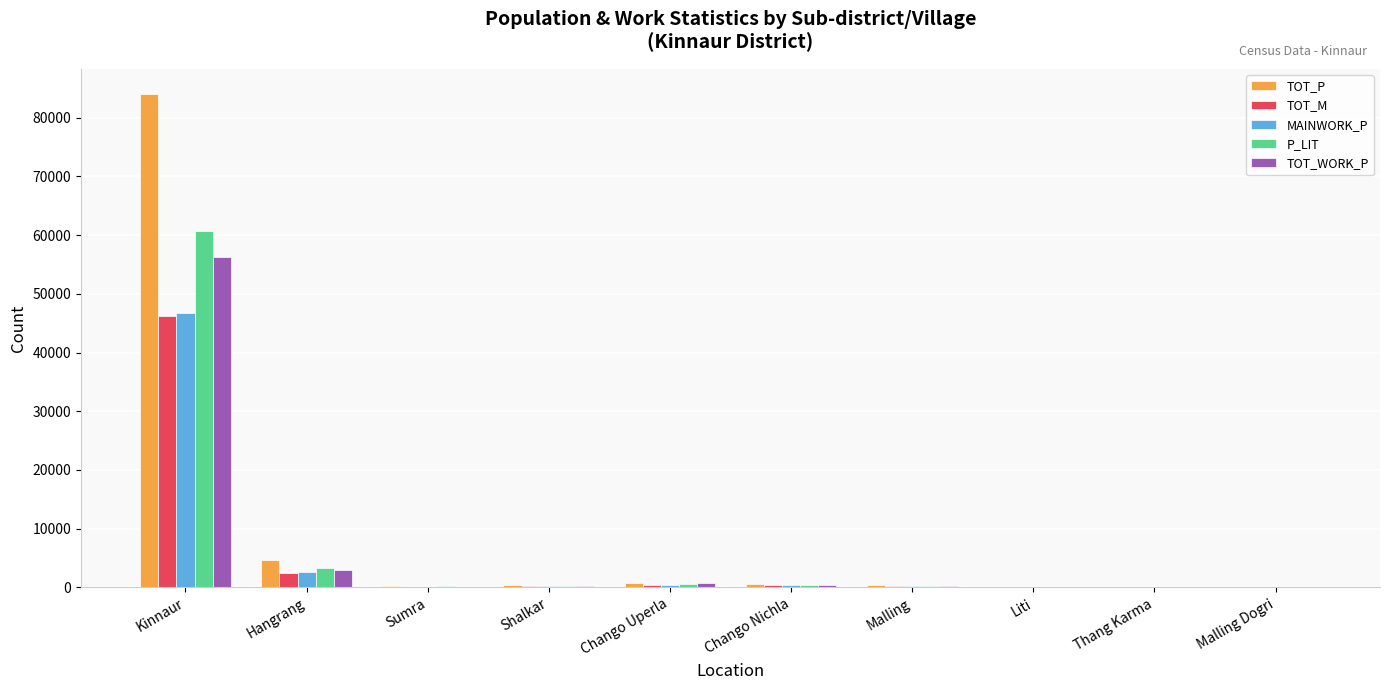

Where is TOT_WORK_P nearest to the value 28136?

Hangrang